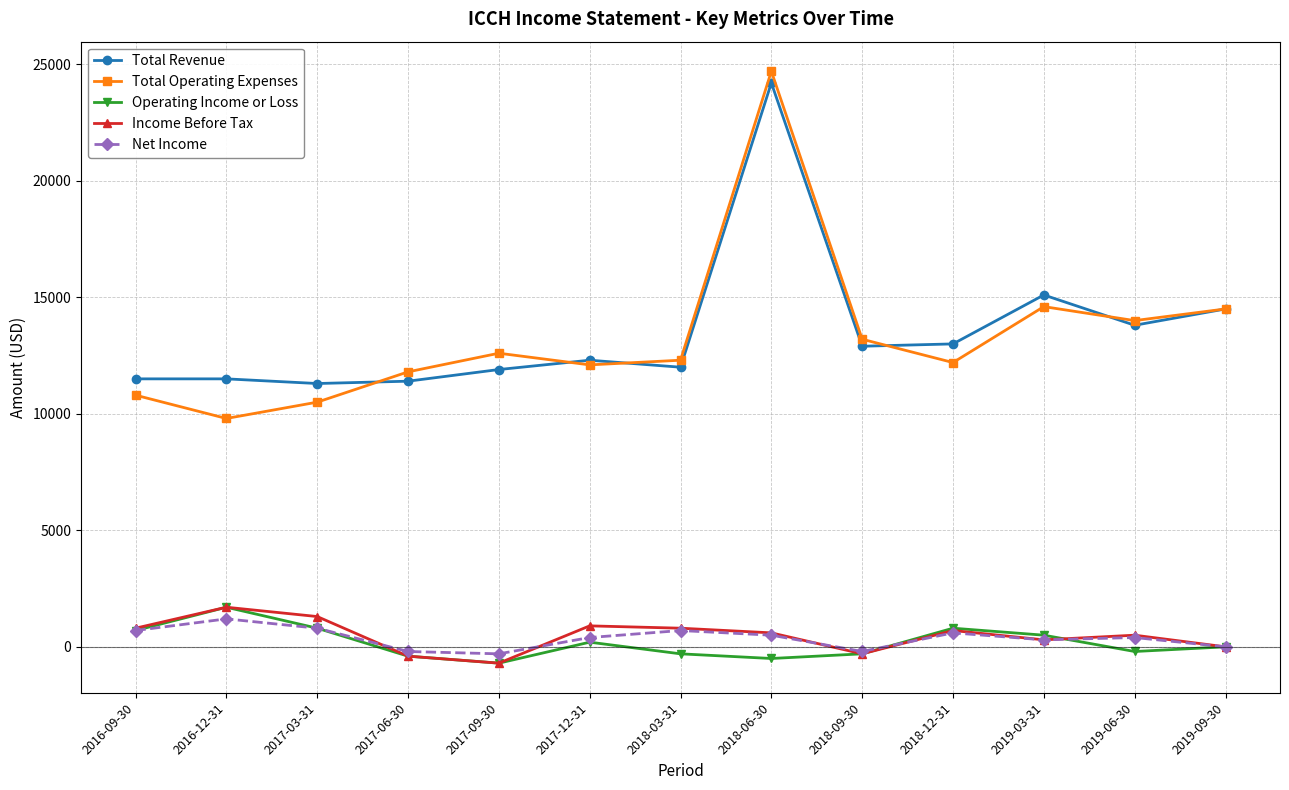

What are all the series names shown in the legend?

Total Revenue, Total Operating Expenses, Operating Income or Loss, Income Before Tax, Net Income